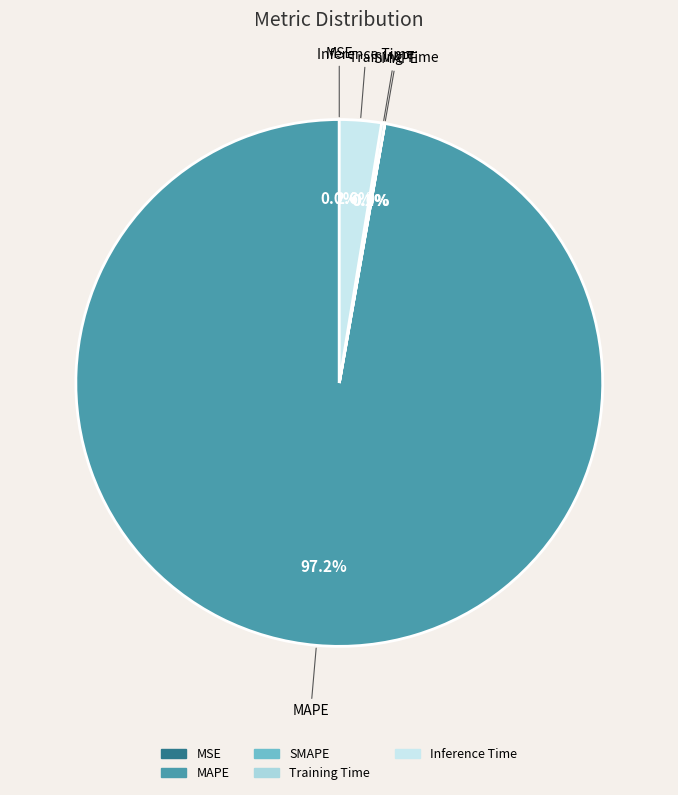

What percentage is NOT represented by MAPE?

2.8%